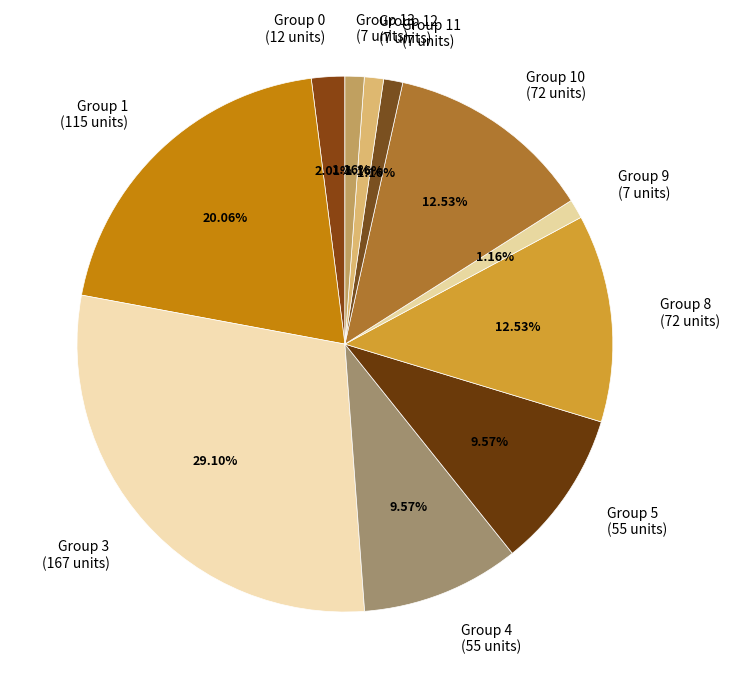

How many segments does this pie chart have?

11